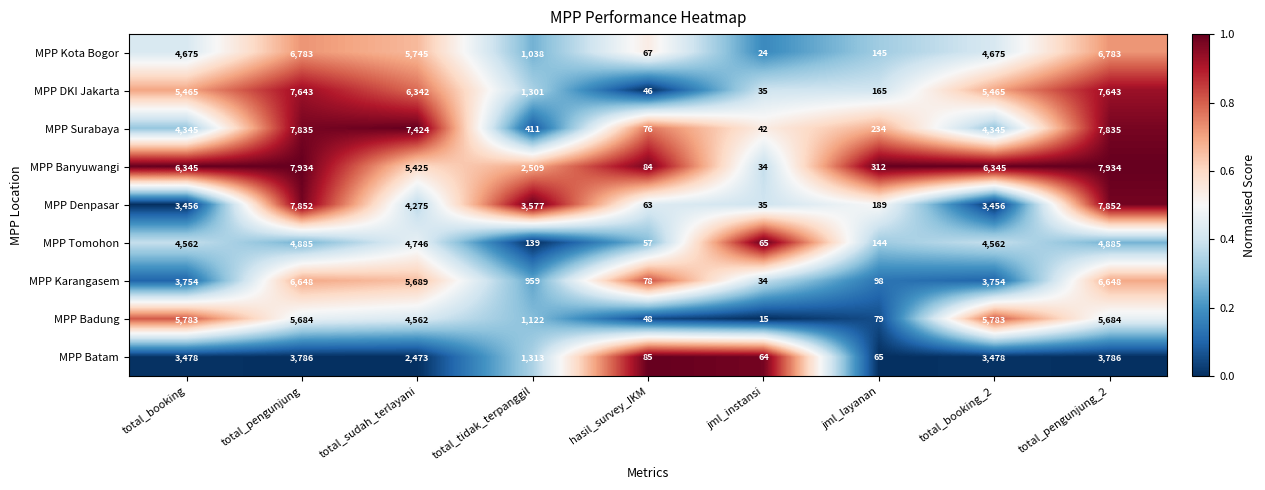

The MPP Karangasem series shows 3677 at total_pengunjung. True or false?

False